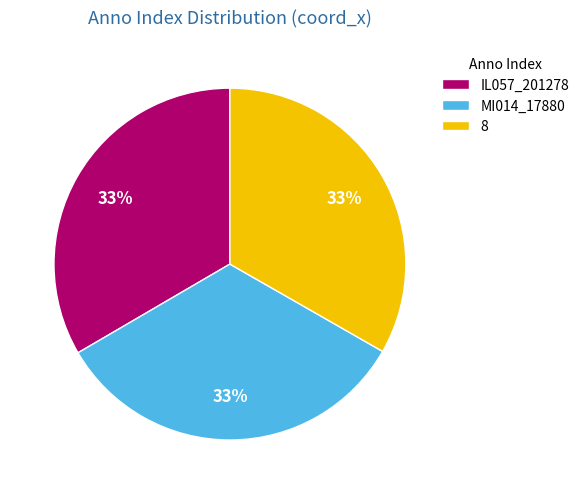

Is it true that 8 is 45% of the pie?

False